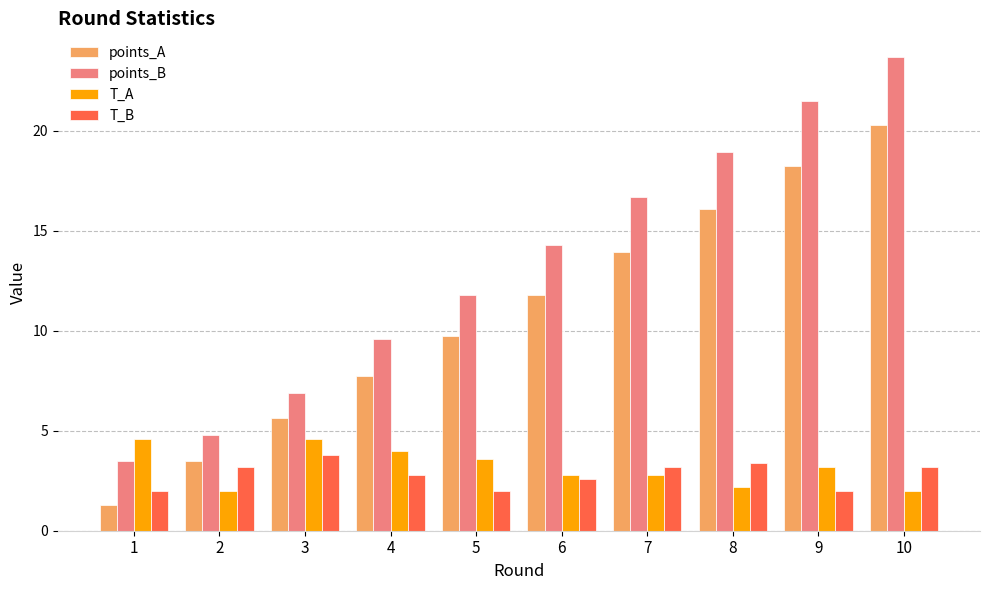

The points_B series shows 18.9 at 8. True or false?

True